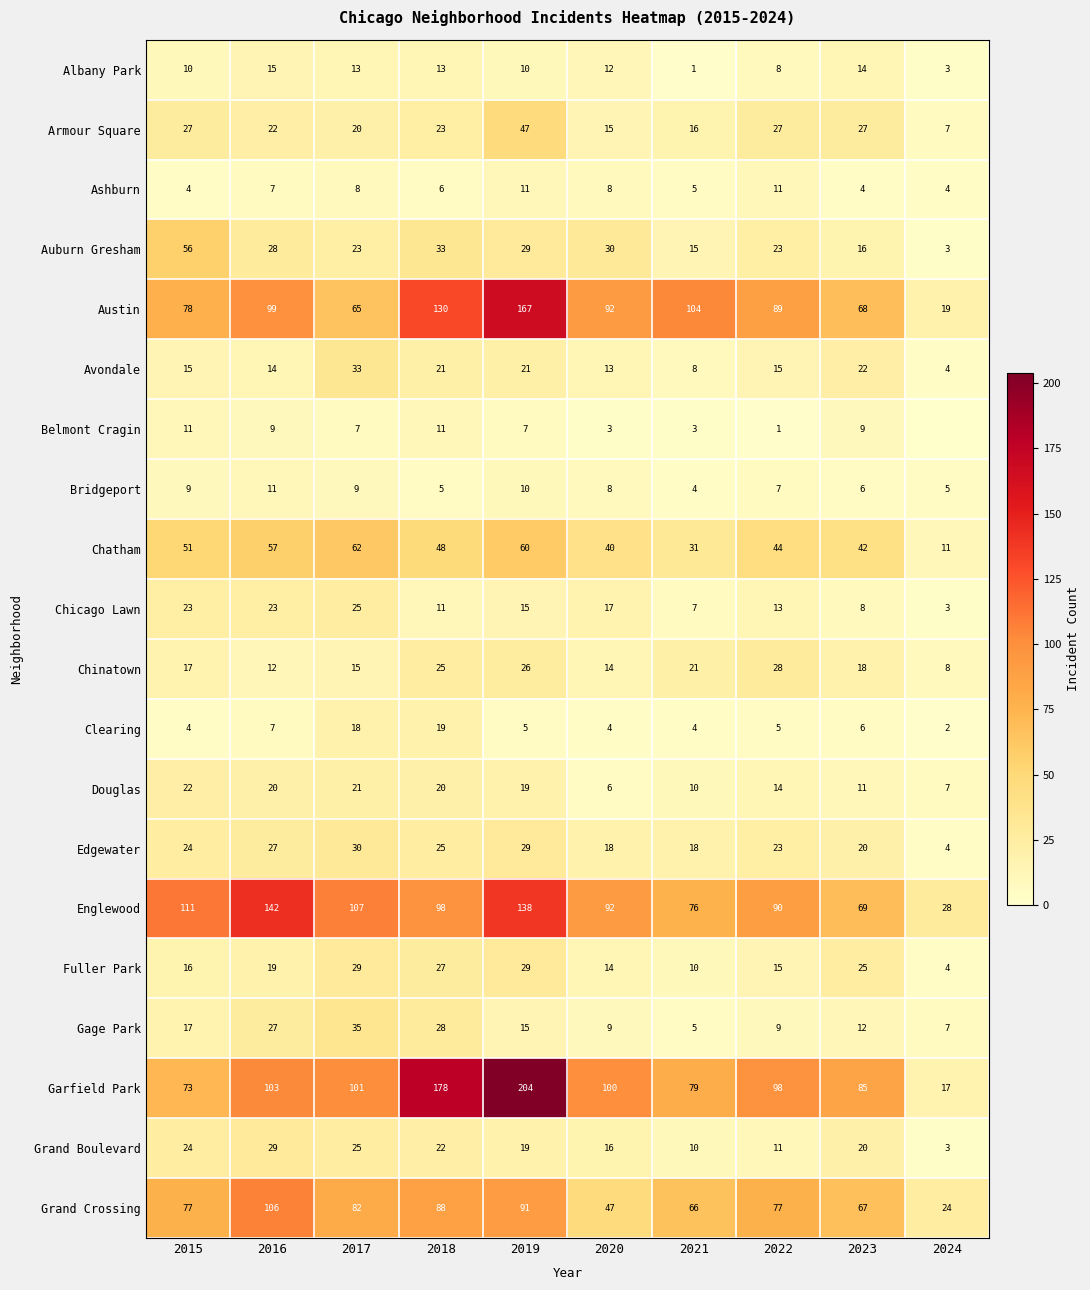

At how many categories does at least one series exceed 114?

3